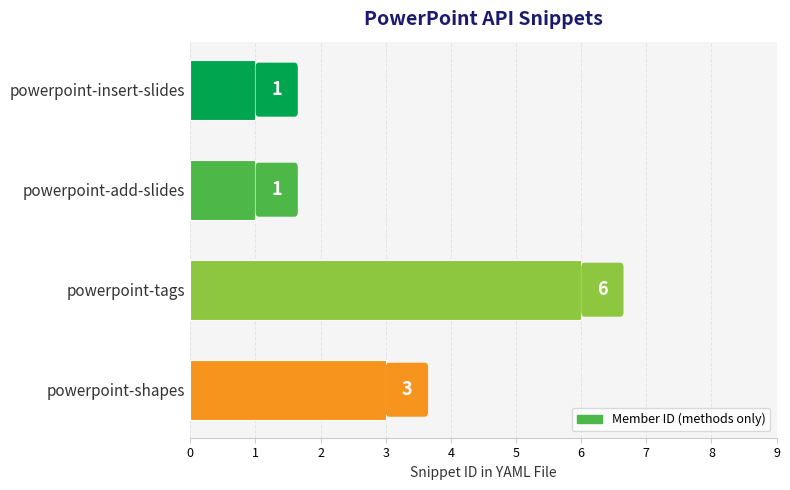

What is the change in value from powerpoint-tags to powerpoint-shapes?

-3